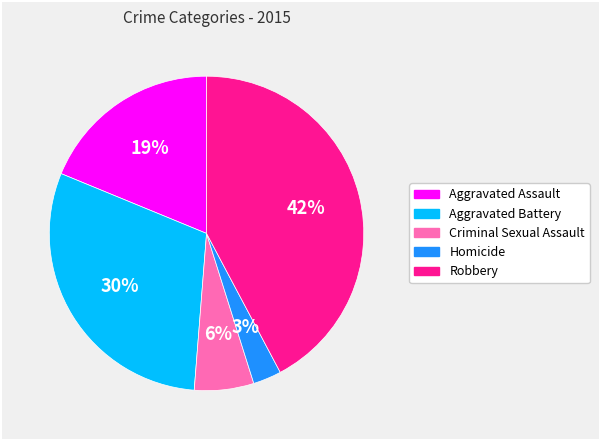

Is there any slice that represents more than half of the pie?

No